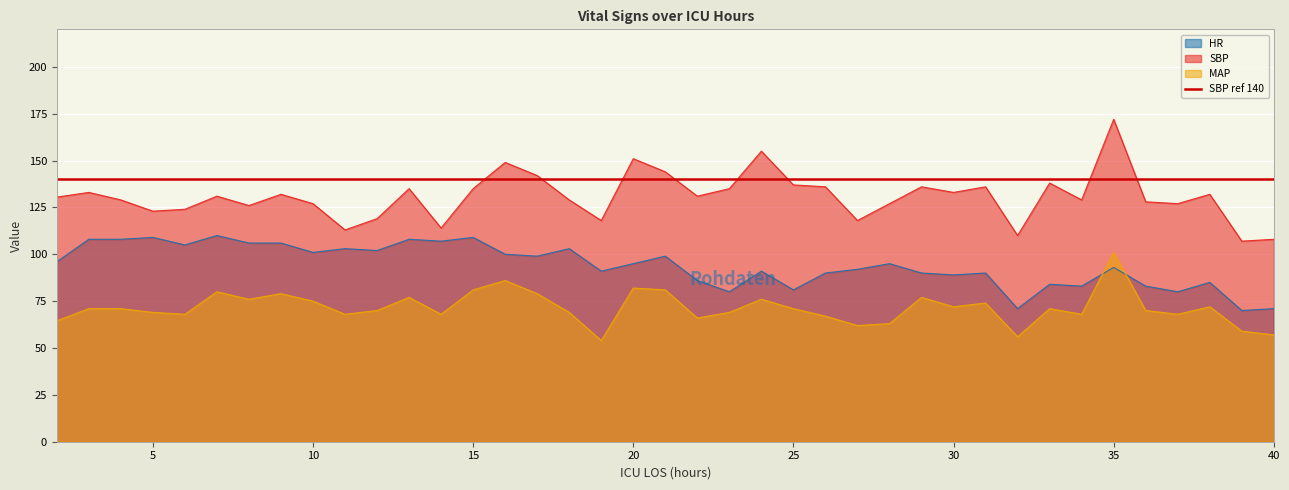

Reading left to right, transcribe all the data shown in this chart.

HR: 96.0	108.0	108.0	109.0	105.0	110.0	106.0	106.0	101.0	103.0	102.0	108.0	107.0	109.0	100.0	99.0	103.0	91.0	95.0	99.0	86.0	80.0	91.0	81.0	90.0	92.0	95.0	90.0	89.0	90.0	71.0	84.0	83.0	93.0	83.0	80.0	85.0	70.0	71.0
SBP: 130.5	133.0	129.0	123.0	124.0	131.0	126.0	132.0	127.0	113.0	119.0	135.0	114.0	135.0	149.0	142.0	129.0	118.0	151.0	144.0	131.0	135.0	155.0	137.0	136.0	118.0	127.0	136.0	133.0	136.0	110.0	138.0	129.0	172.0	128.0	127.0	132.0	107.0	108.0
MAP: 64.5	71.0	71.0	69.0	68.0	80.0	76.0	79.0	75.0	68.0	70.0	77.0	68.0	81.0	86.0	79.0	69.0	54.0	82.0	81.0	66.0	69.0	76.0	71.0	67.0	62.0	63.0	77.0	72.0	74.0	56.0	71.0	68.0	101.0	70.0	68.0	72.0	59.0	57.0